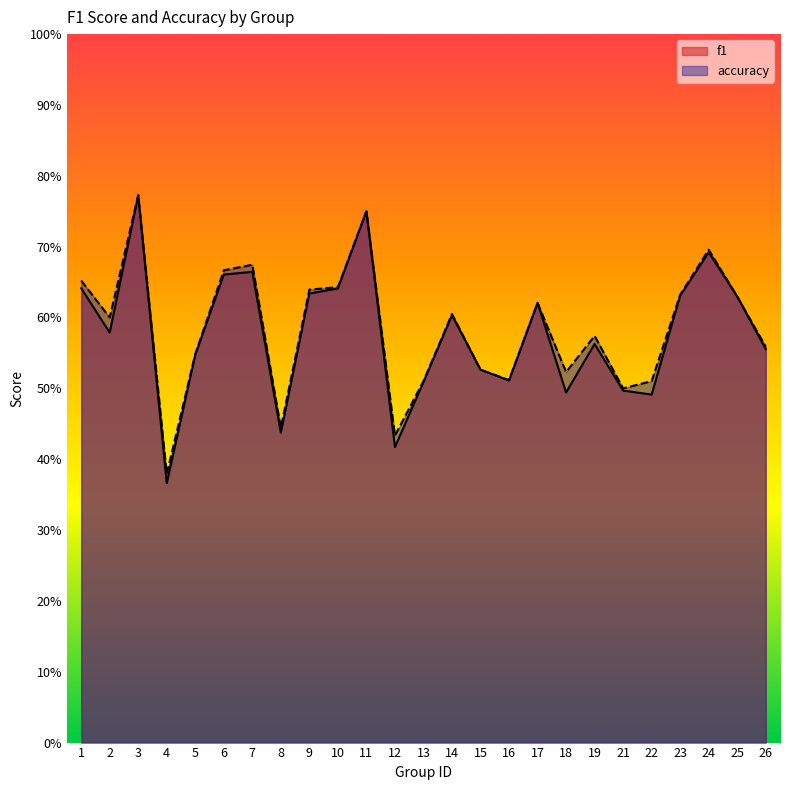

Between 23 and 12, which is larger?

23